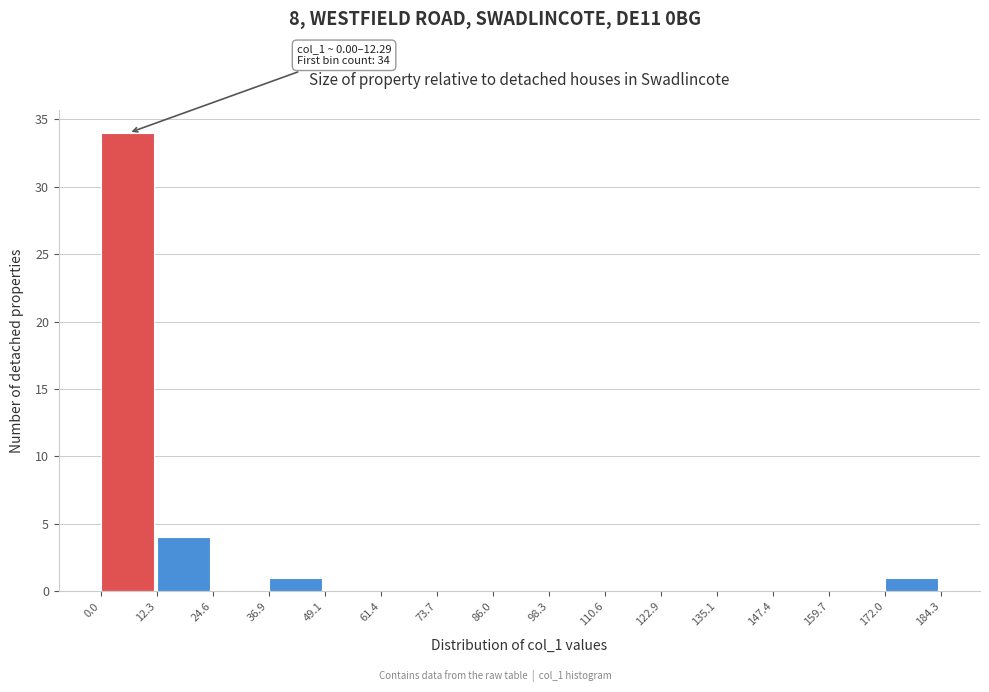

Which range on the x-axis has the tallest bar?

0.0 to 12.3